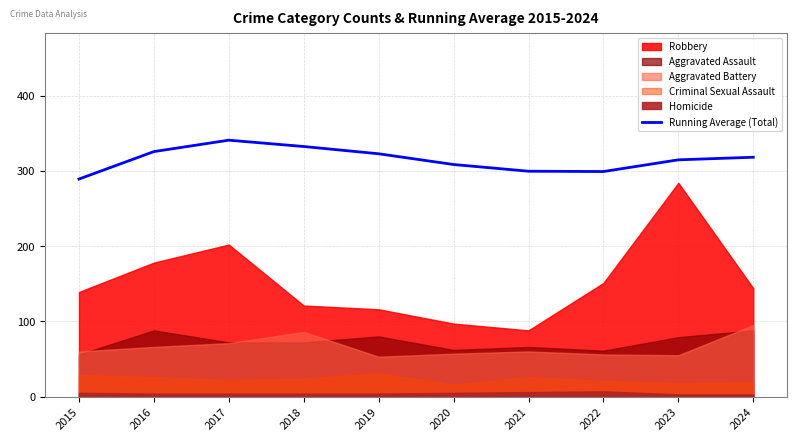

Is it true that Running Average (Total) equals 140.3 at 2024?

False